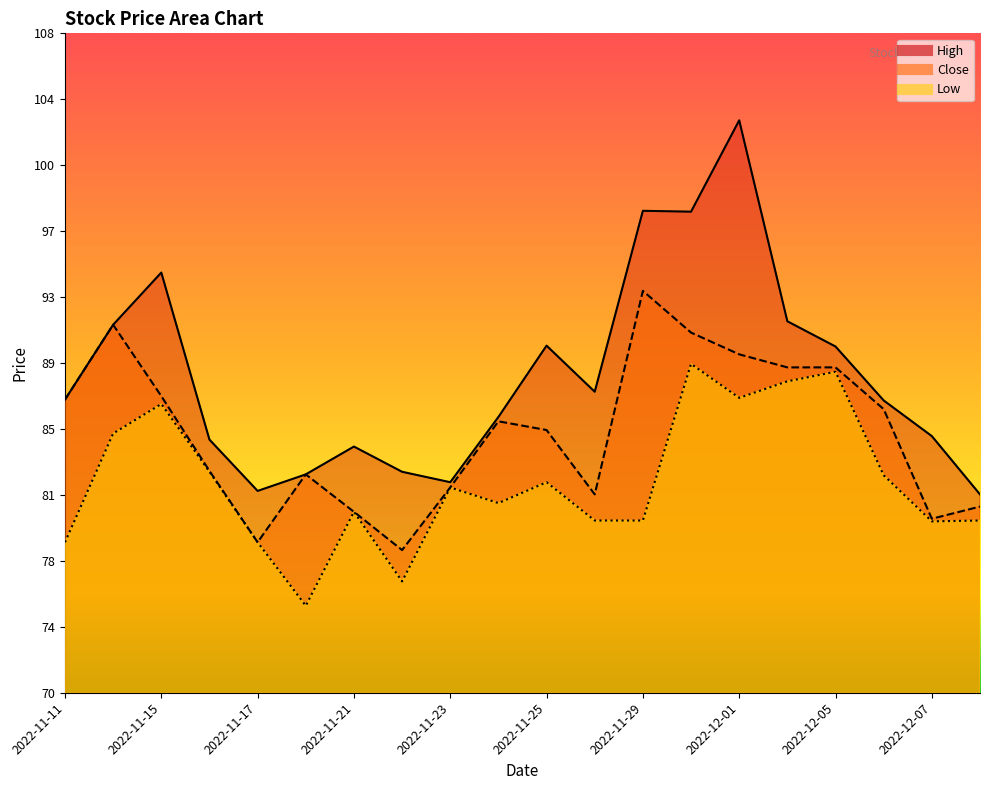

What are all the series names shown in the legend?

High, Close, Low